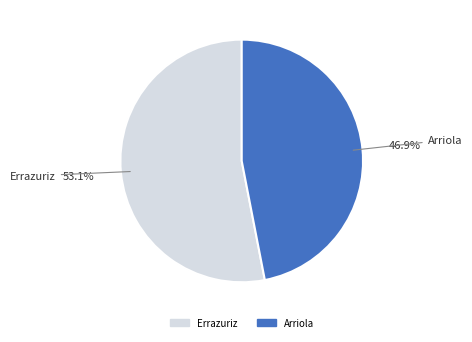

What percentage is NOT represented by Errazuriz?

46.9%